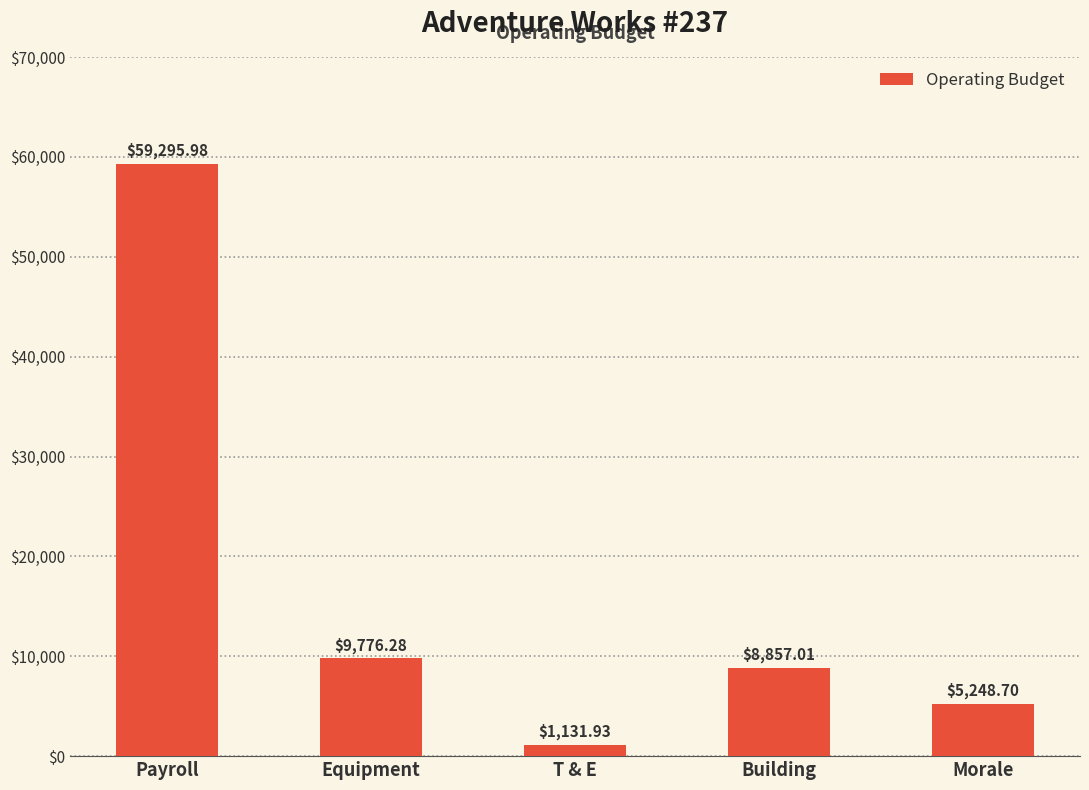

What is the value of the 5th bar from the left?

5248.7